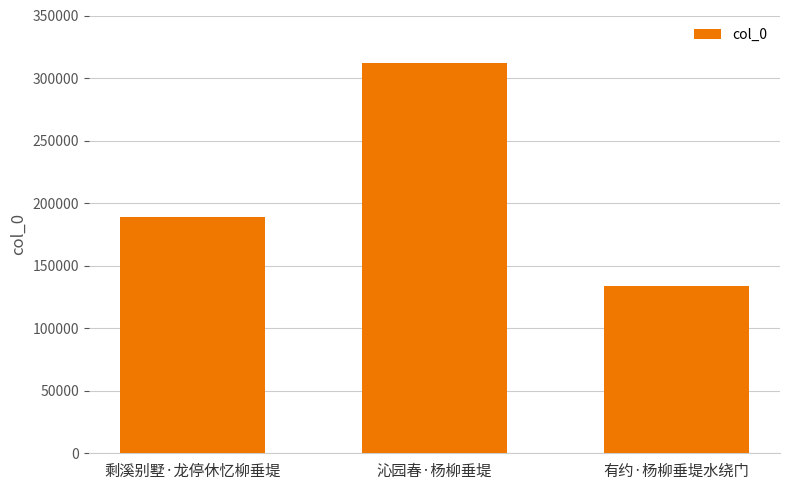

What is the change in value from 剩溪别墅·龙停休忆柳垂堤 to 有约·杨柳垂堤水绕门?

-55623